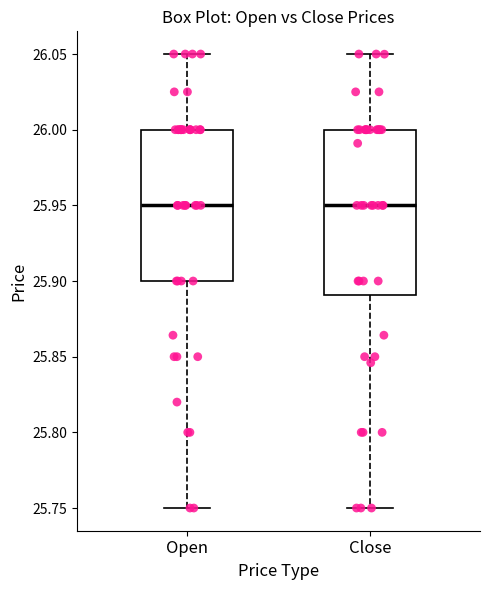

Reading left to right, read every box against the y-axis: the position of its median line, the range the box covers, and the ends of its whiskers. The values are not printed on the chart, so give them approximately, as read against the axis.

Open: median 25.95, box 25.90 to 26.00, whiskers 25.75 to 26.05
Close: median 25.95, box 25.89 to 26.00, whiskers 25.75 to 26.05